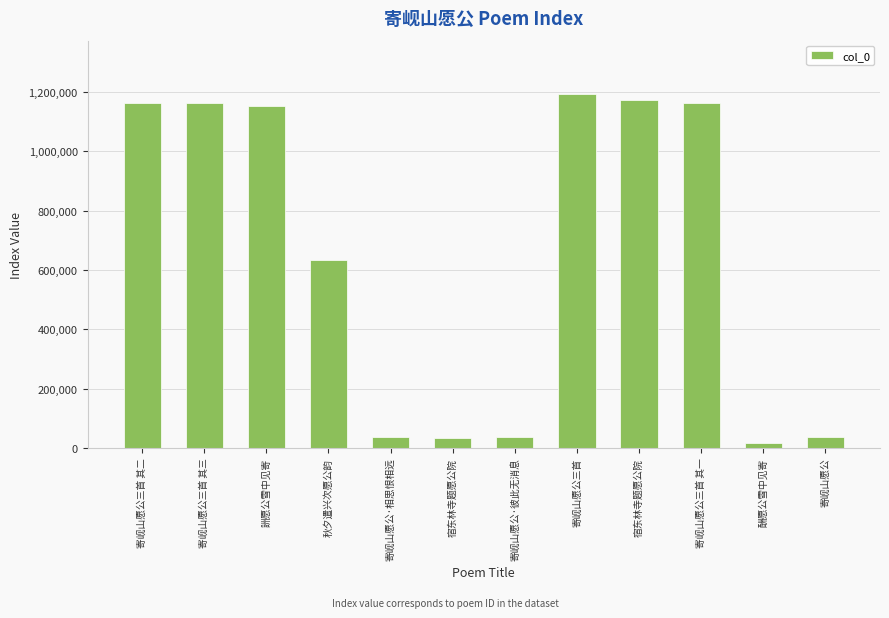

Where does the data first go above 1153660?

寄岘山愿公三首 其二